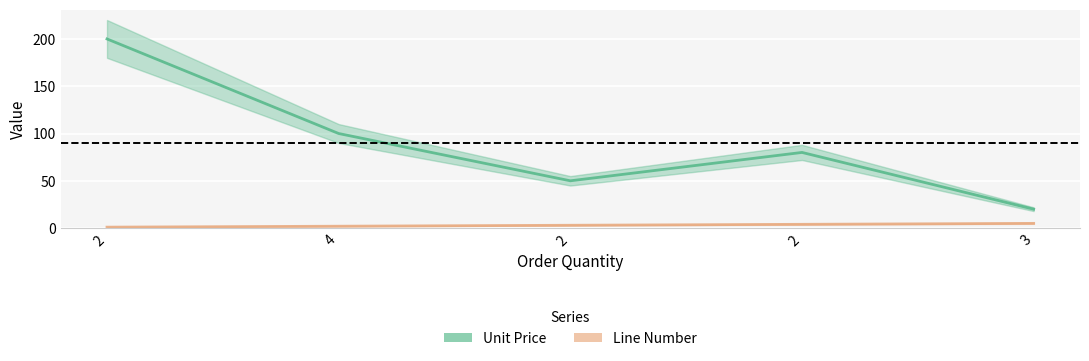

At 2, list the series in order from smallest to largest.

Line Number, Unit Price